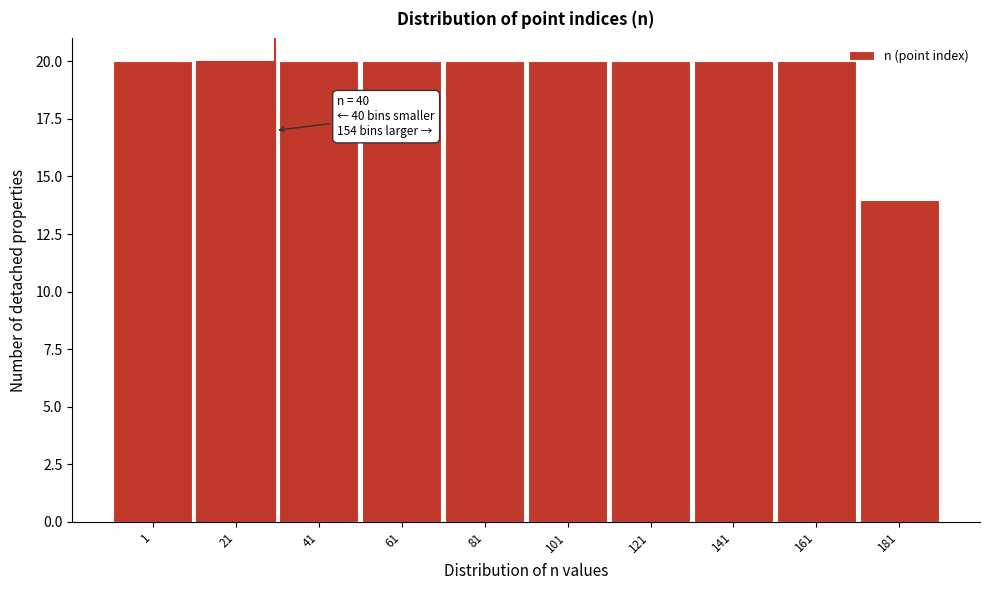

Reading left to right, what are all the values shown in this chart?

20	20	20	20	20	20	20	20	20	14